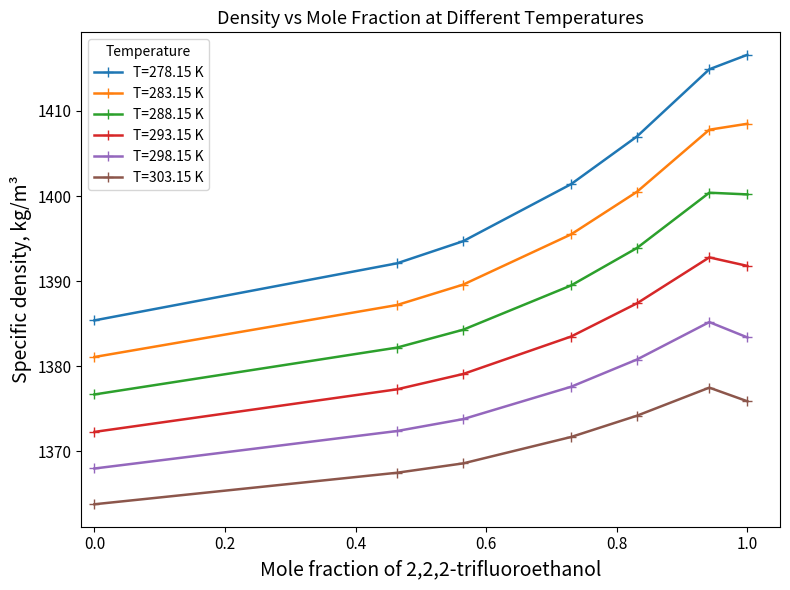

Which series has the widest spread of values?

T=278.15 K